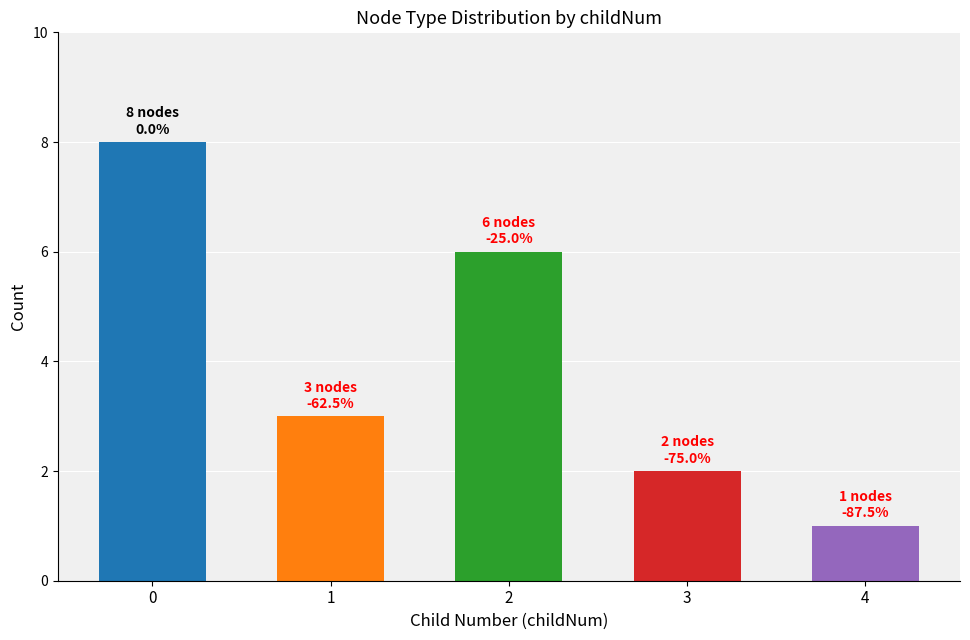

What is the smallest value displayed?

1